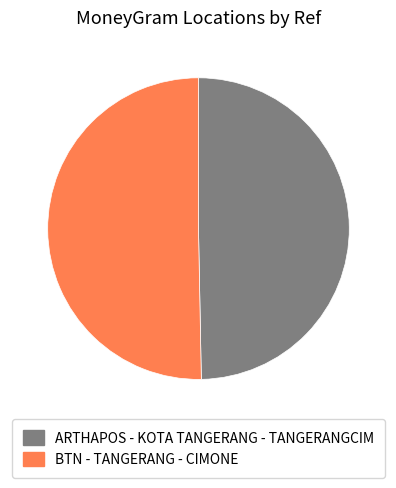

What is the smallest slice in the pie chart?

ARTHAPOS - KOTA TANGERANG - TANGERANGCIM